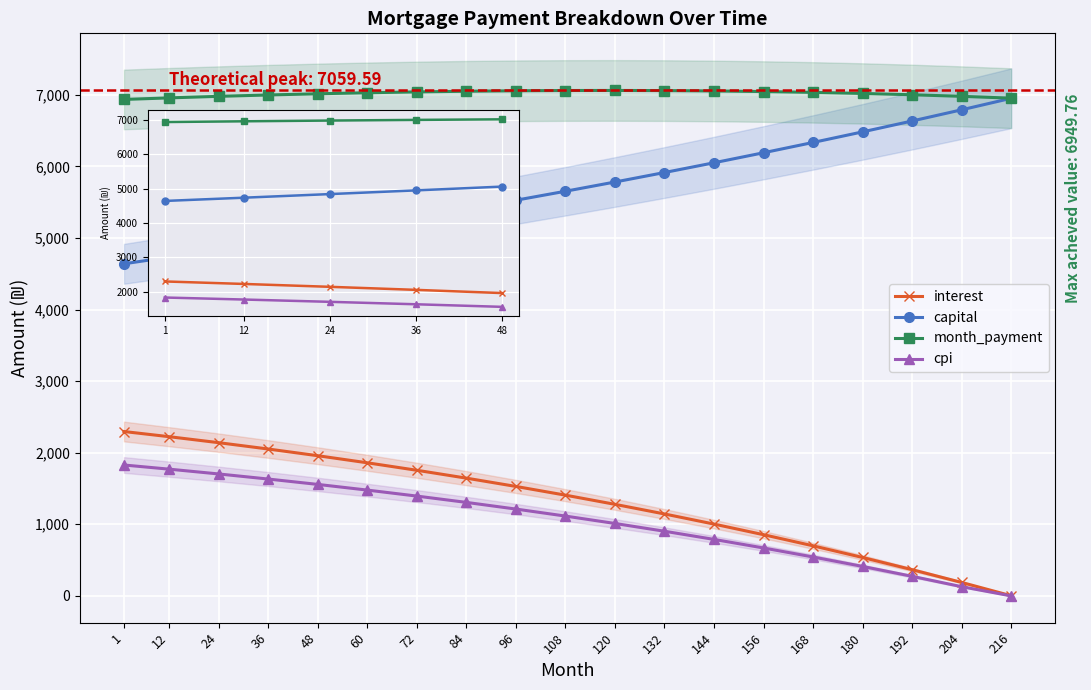

Where is month_payment nearest to the value 6996?

36